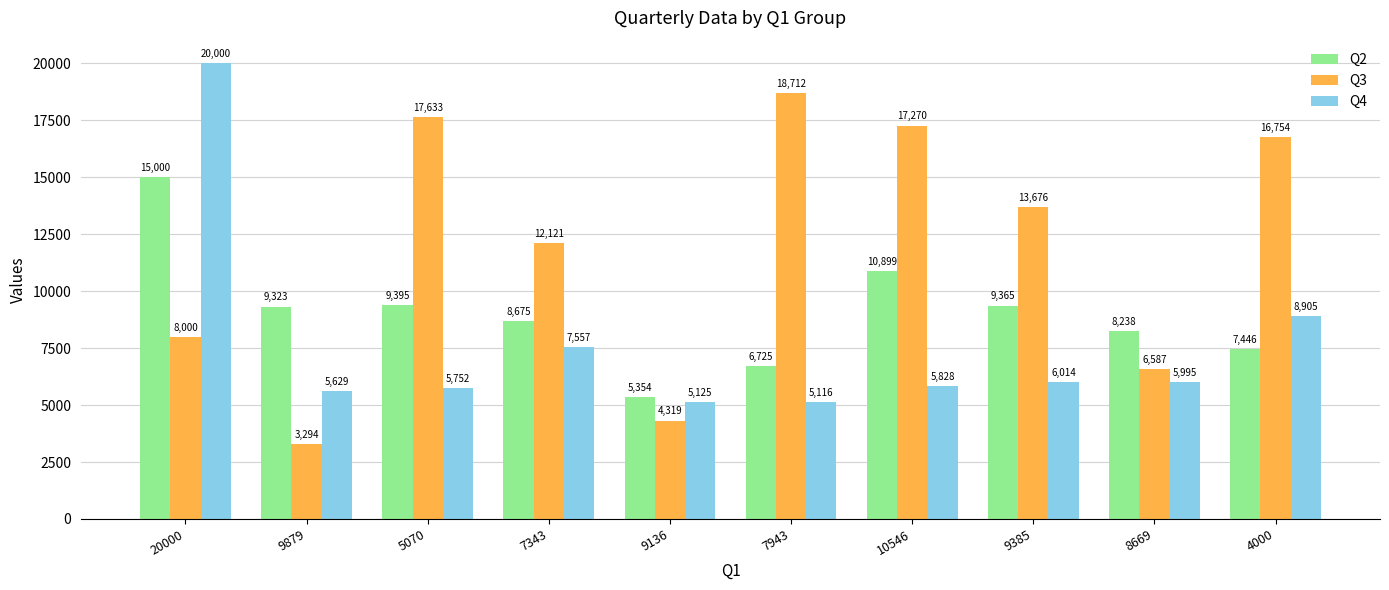

What is the value of the Q3 bar at the 5th from the left?

4319